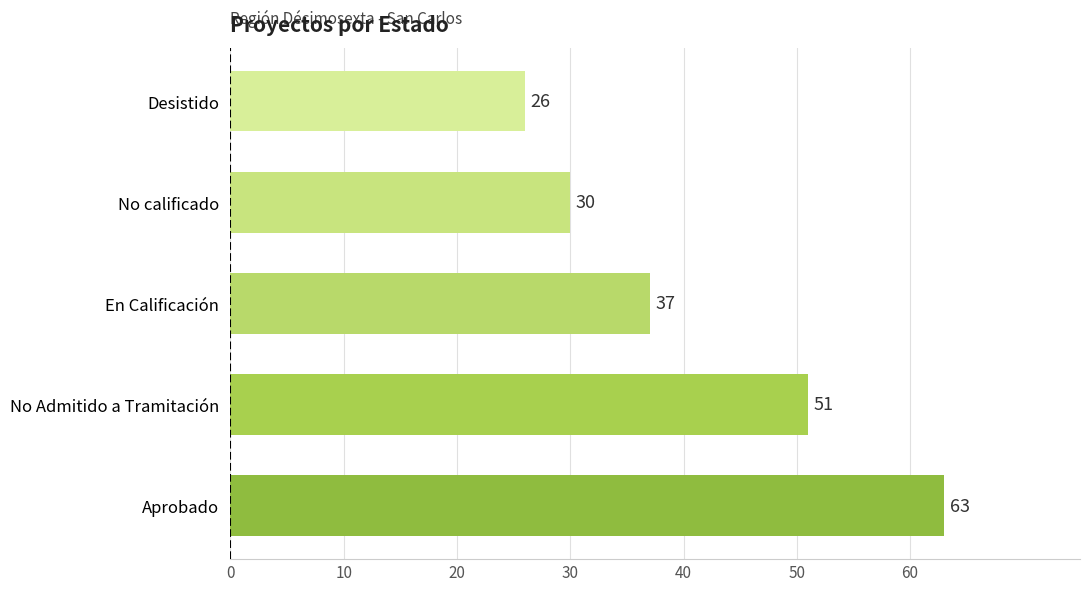

Between Aprobado and En Calificación, which is larger?

Aprobado